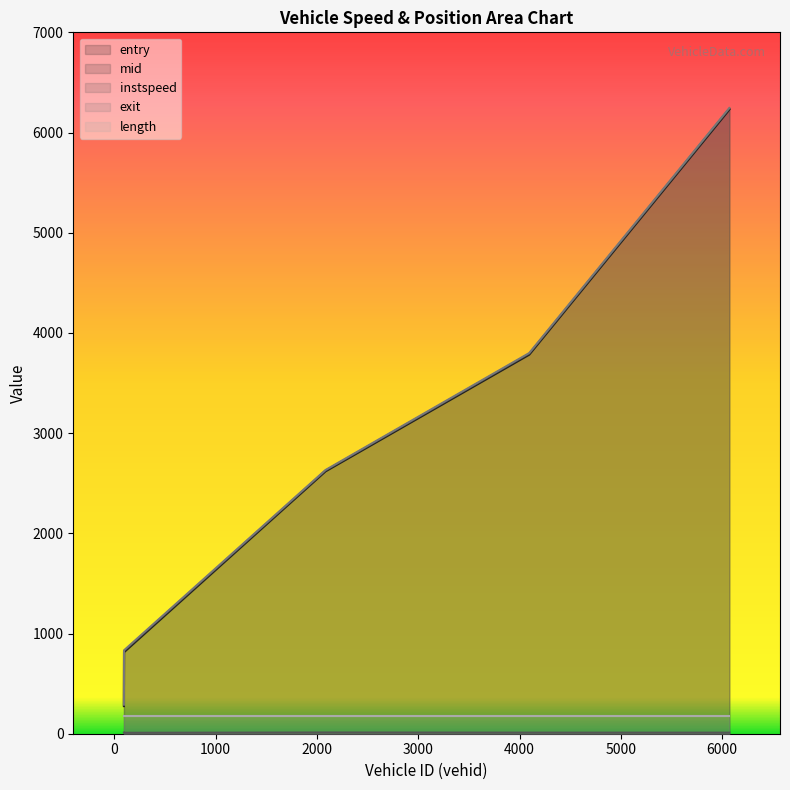

The value of exit at 4095.0 is 3799.1. True or false?

True